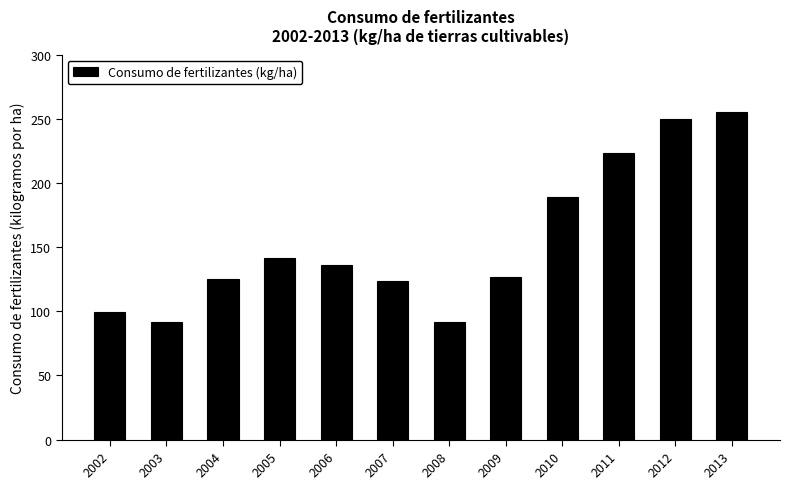

What is the difference between the second highest and minimum values?

158.5